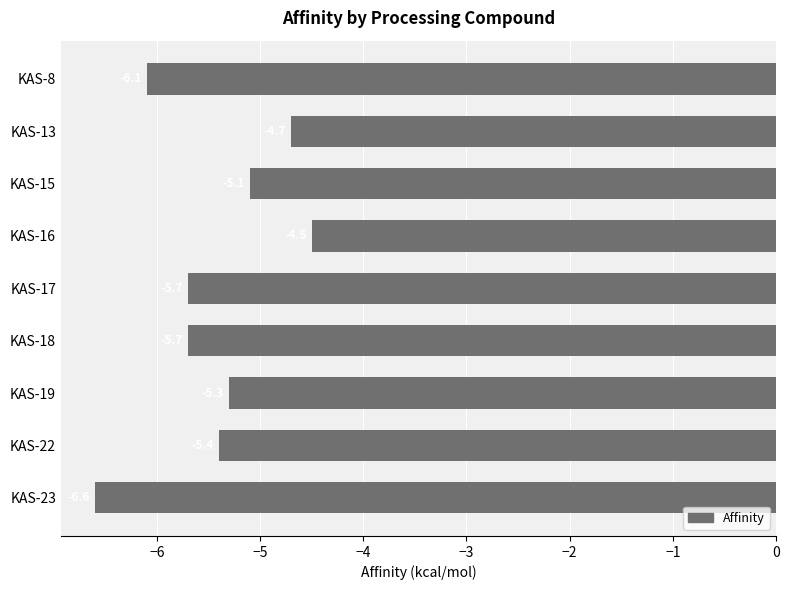

The value at KAS-16 is -4.5. True or false?

True